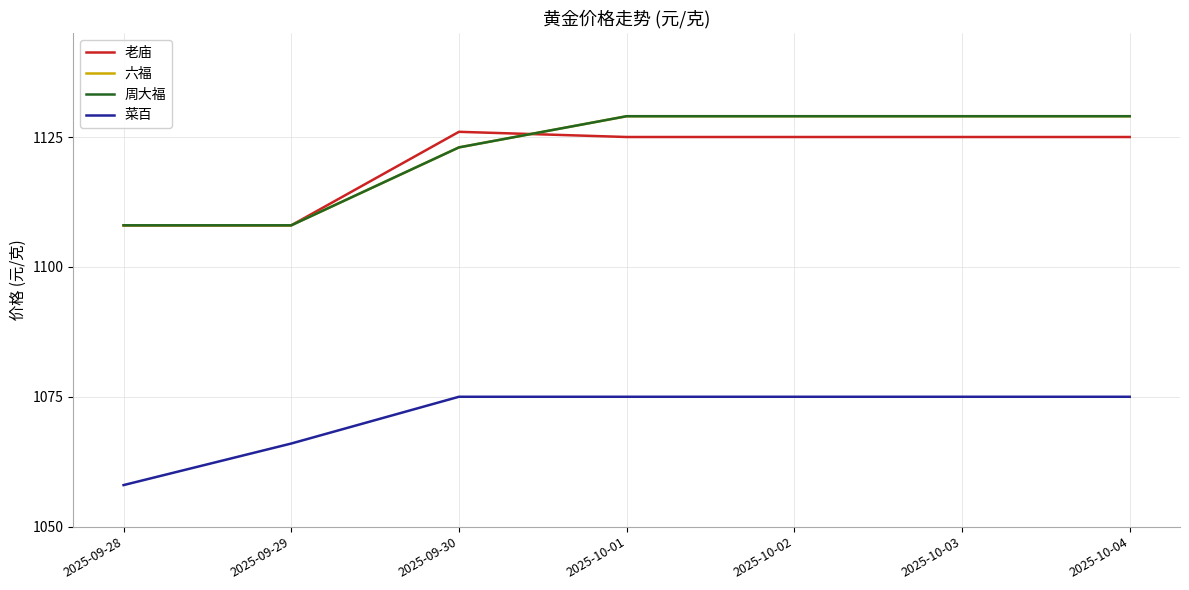

How many interior local peaks does the 老庙 series have?

1